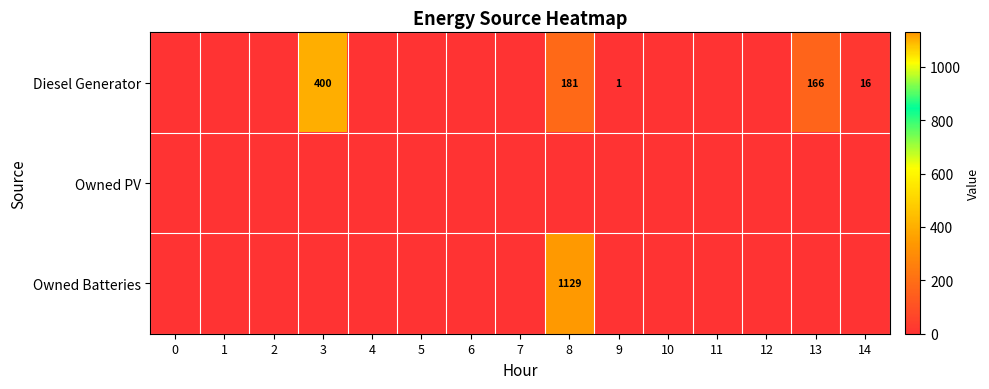

The row_1 series shows 0 at 8. True or false?

True